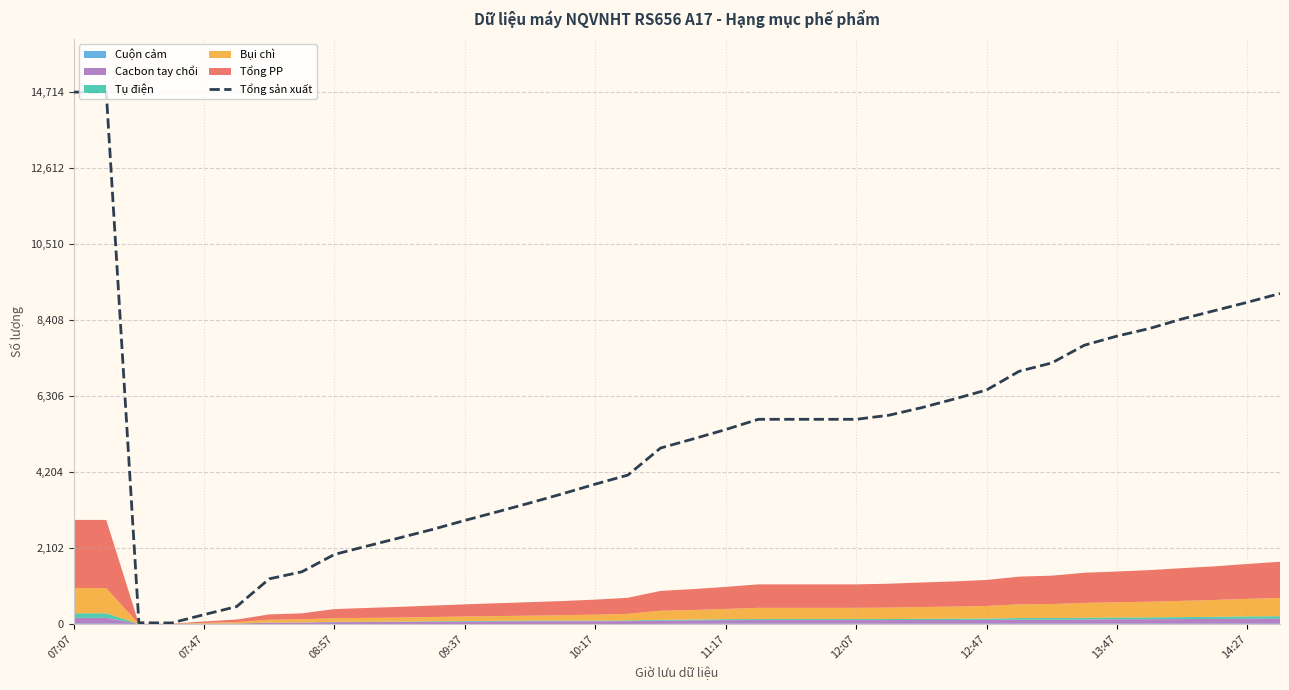

Does the chart display data point markers on the line(s)?

No